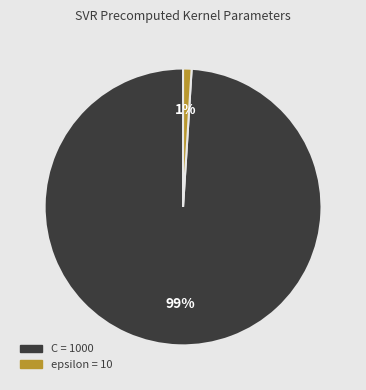

Combined, do epsilon and C account for over 50%?

Yes